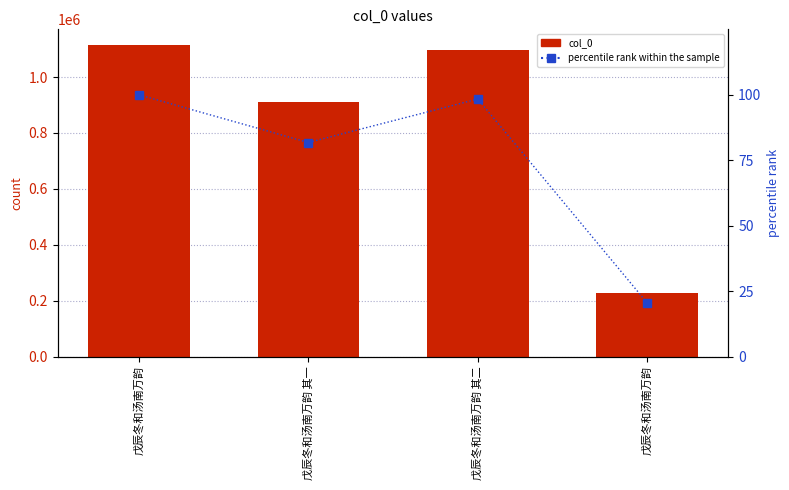

Between 戊辰冬和汤南万韵 其一 and 戊辰冬和汤南万韵, which is larger?

戊辰冬和汤南万韵